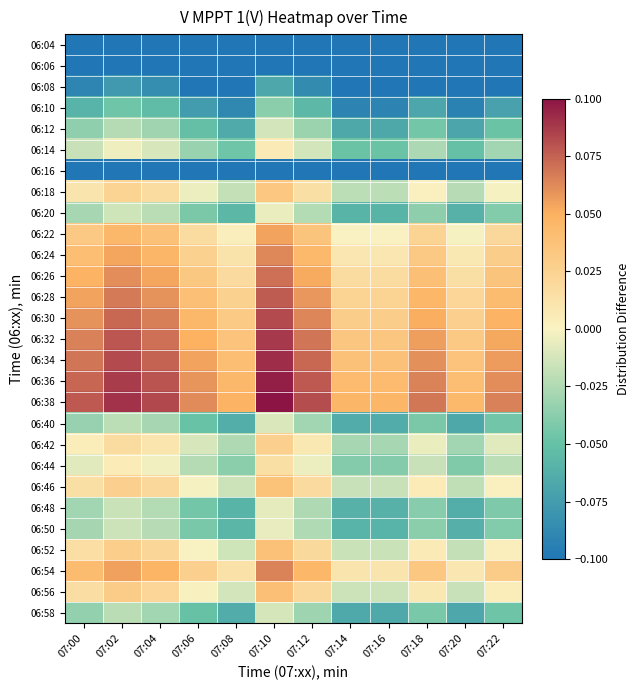

At 07:08, list the series in order from largest to smallest.

06:38, 06:36, 06:34, 06:32, 06:30, 06:28, 06:26, 06:54, 06:24, 06:22, 06:56, 06:52, 06:46, 06:18, 06:42, 06:44, 06:14, 06:20, 06:50, 06:48, 06:40, 06:58, 06:12, 06:10, 06:08, 06:06, 06:16, 06:04